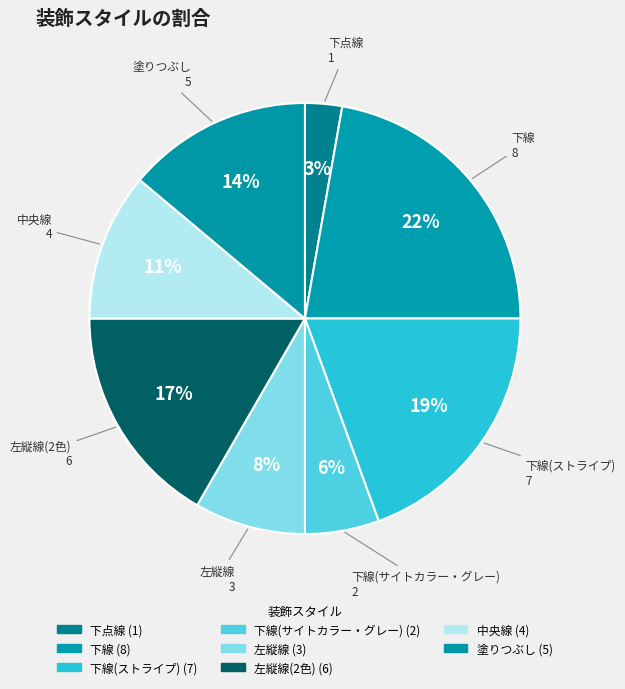

Does any single category account for the majority?

No